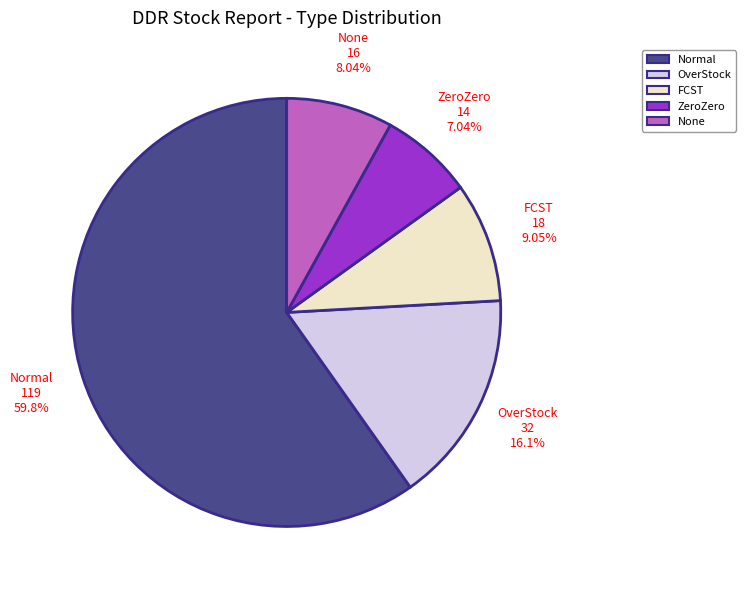

Rank the categories by value from lowest to highest.

ZeroZero, None, FCST, OverStock, Normal